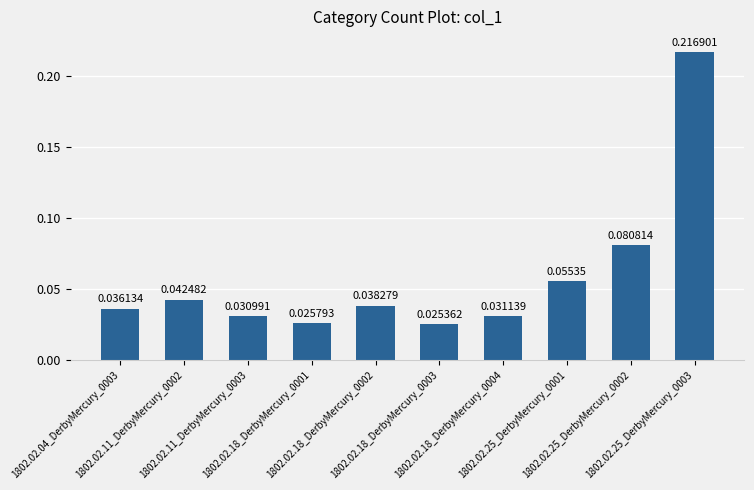

Count the number of data series in this chart.

1